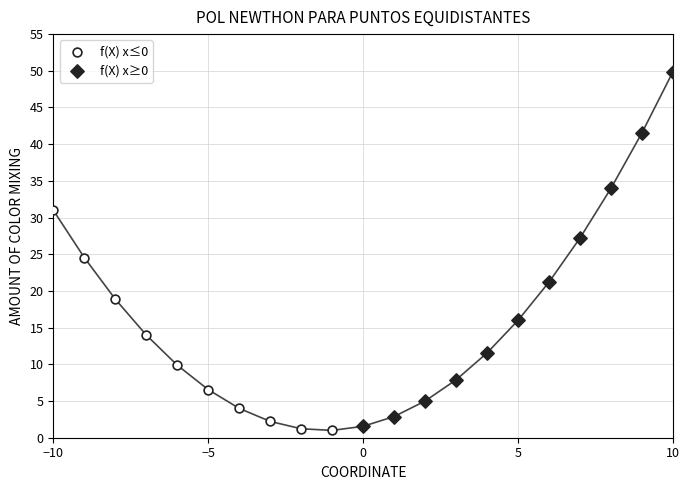

Which series has the largest Y range (max minus min)?

f(X) x≥0